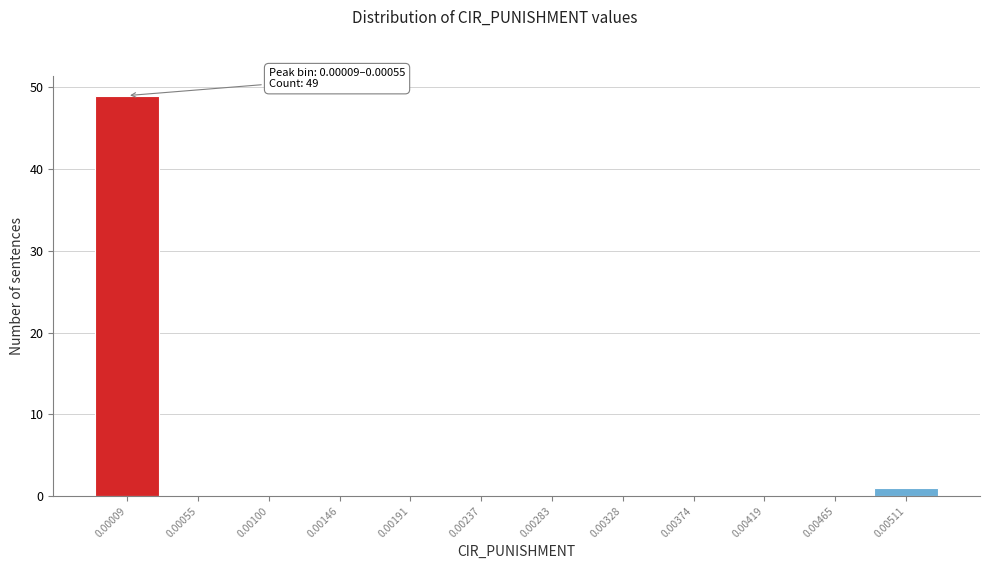

Reading left to right, transcribe all the data shown in this chart.

0.00009=49	0.00055=0	0.00100=0	0.00146=0	0.00191=0	0.00237=0	0.00283=0	0.00328=0	0.00374=0	0.00419=0	0.00465=0	0.00511=1